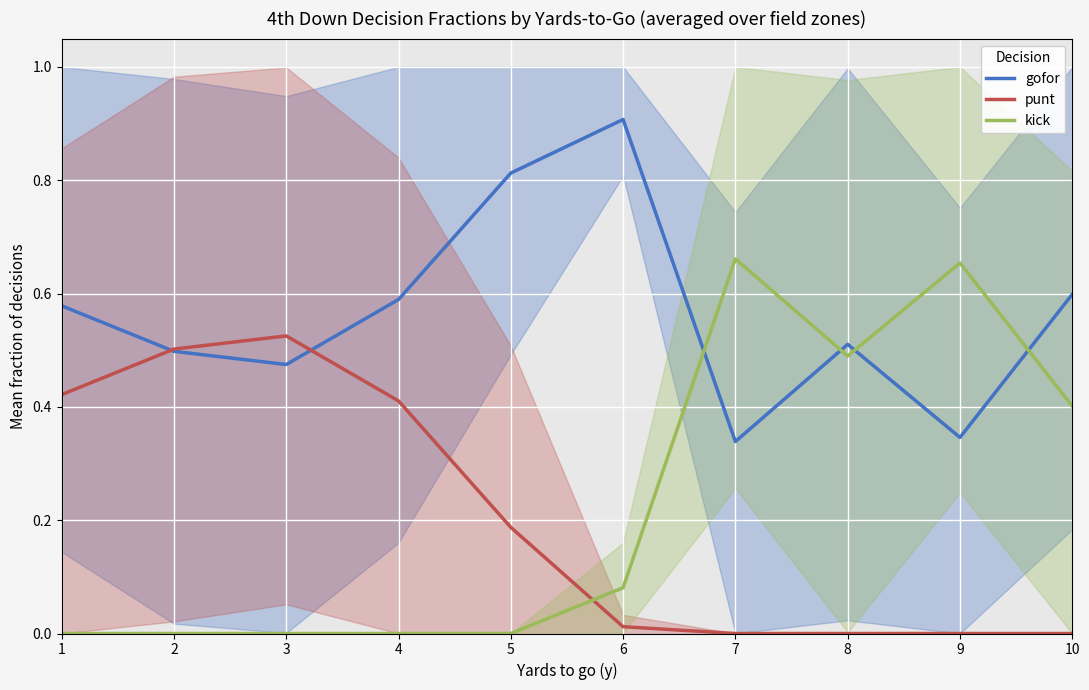

Which series ends up on top after the final intersection of punt and gofor?

gofor